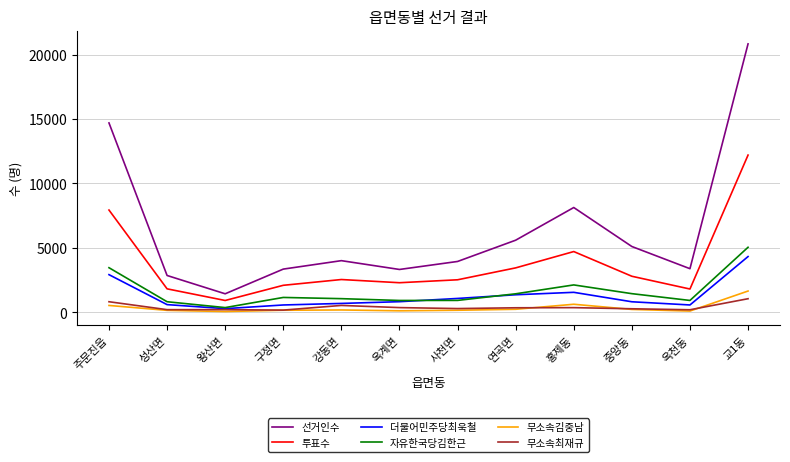

True or false: 투표수 and 자유한국당김한근 cross at least once.

False